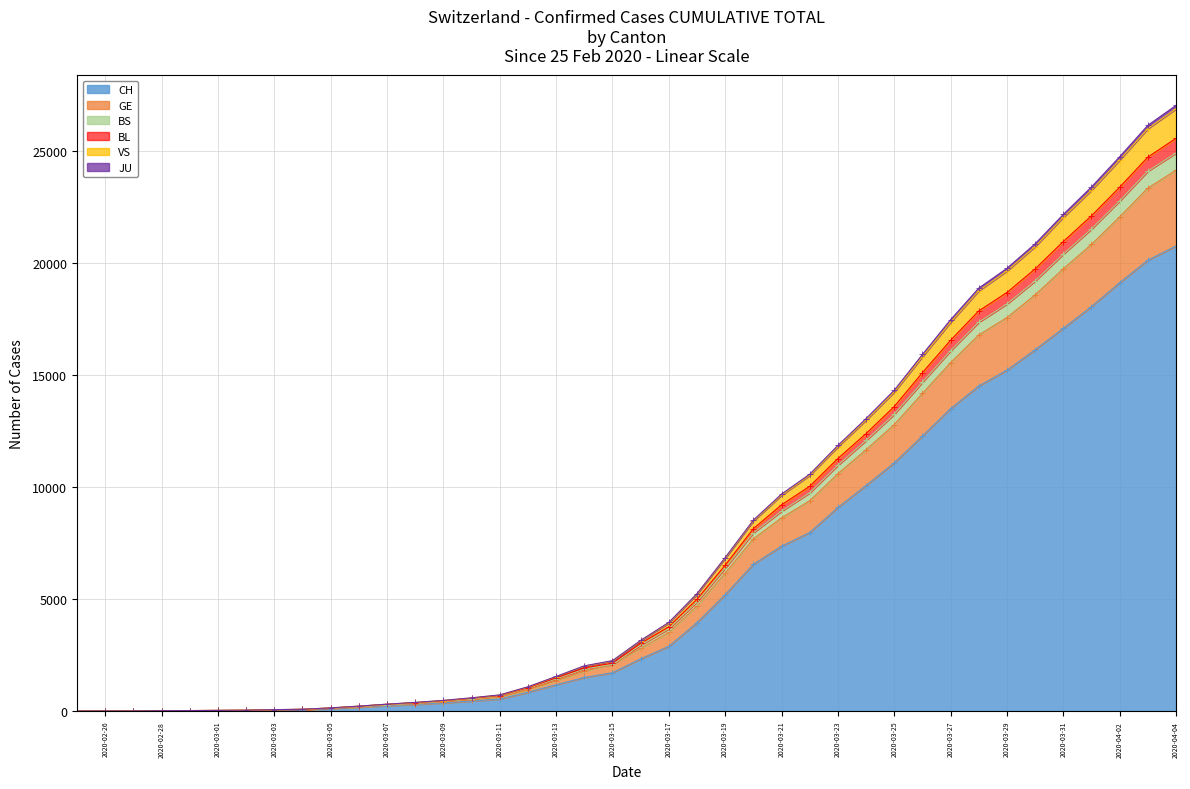

The value of BL at 2020-03-05 is 143. True or false?

True